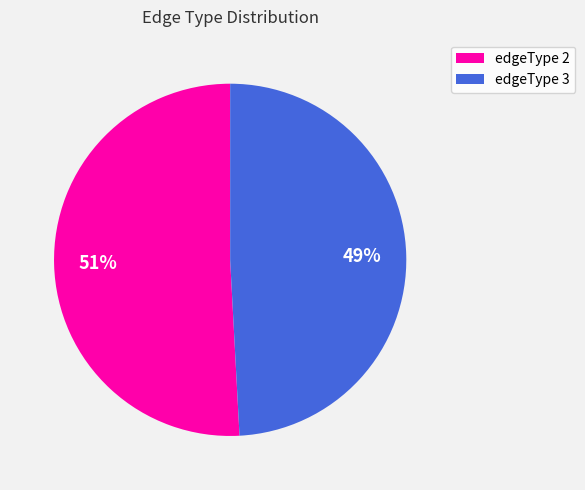

Is there any slice that represents more than half of the pie?

Yes